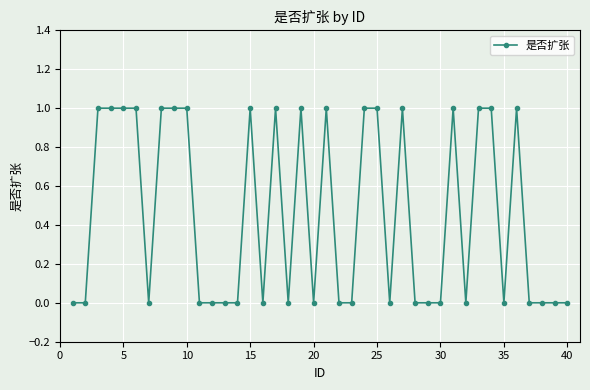

What is the sum of all values?

18